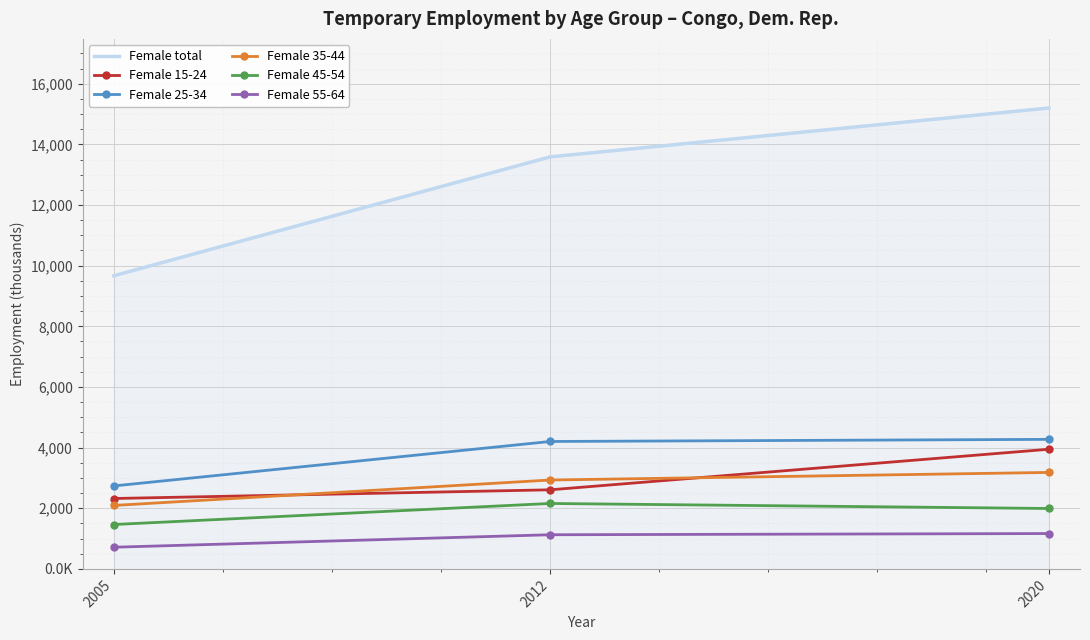

What is the value of the Female 55-64 point at the 3rd from the left?

1166.0